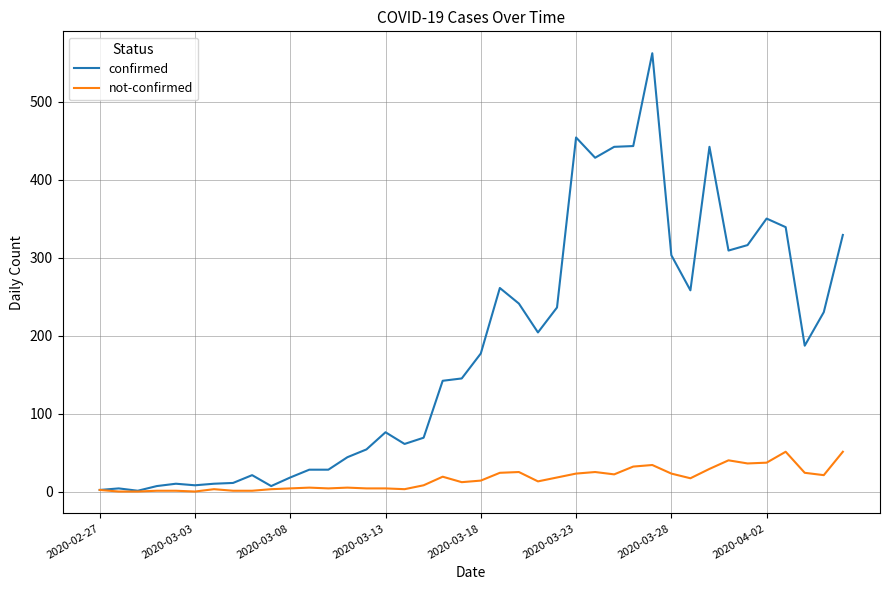

What are all the series names shown in the legend?

confirmed, not-confirmed